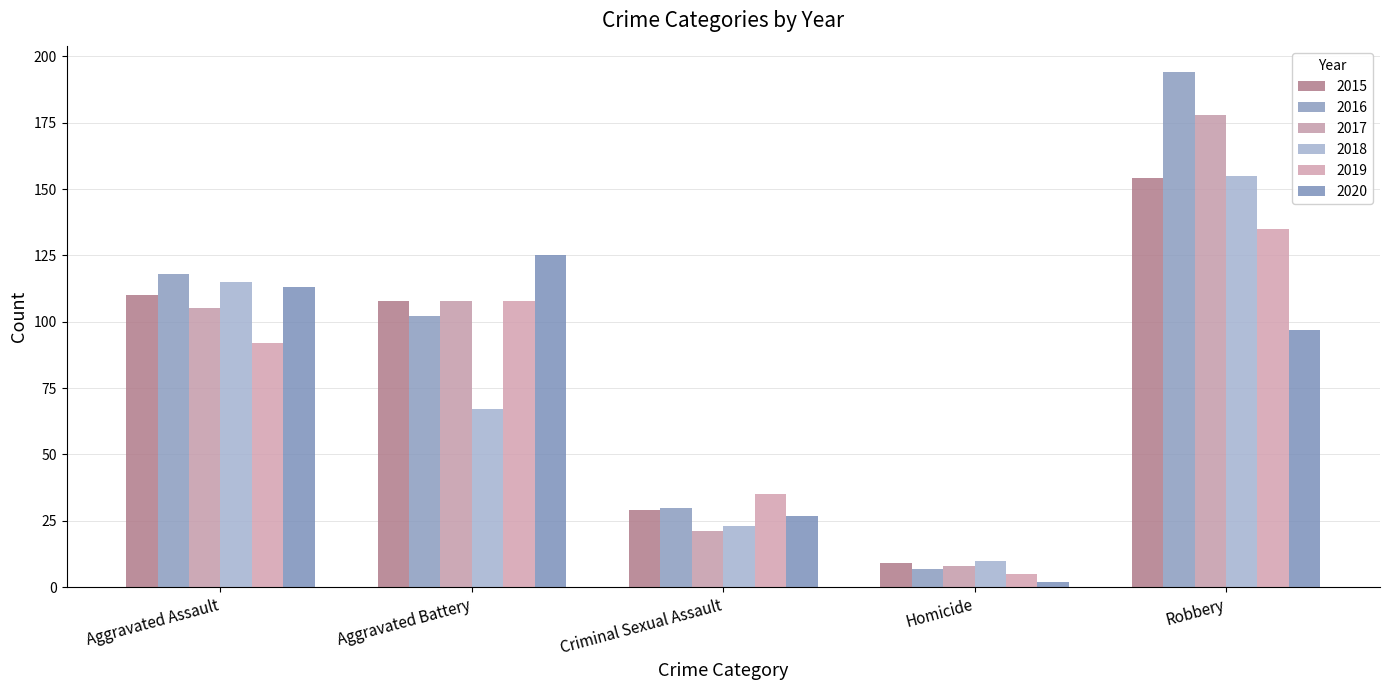

Read the 2020 value at Aggravated Battery.

125